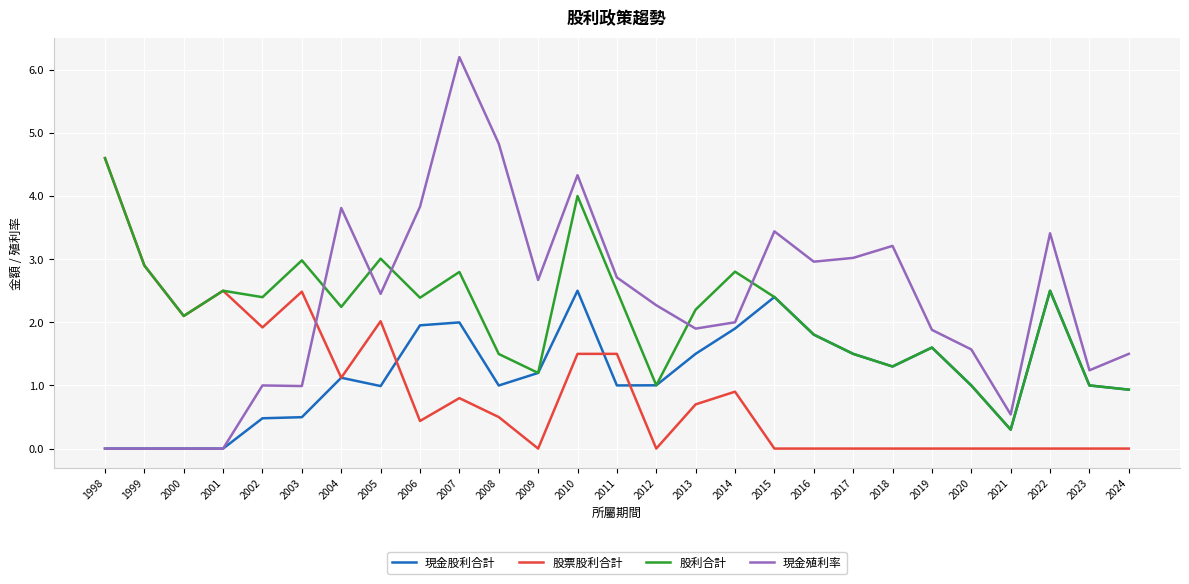

Between 2004 and 2024, which series saw the biggest shift?

現金殖利率